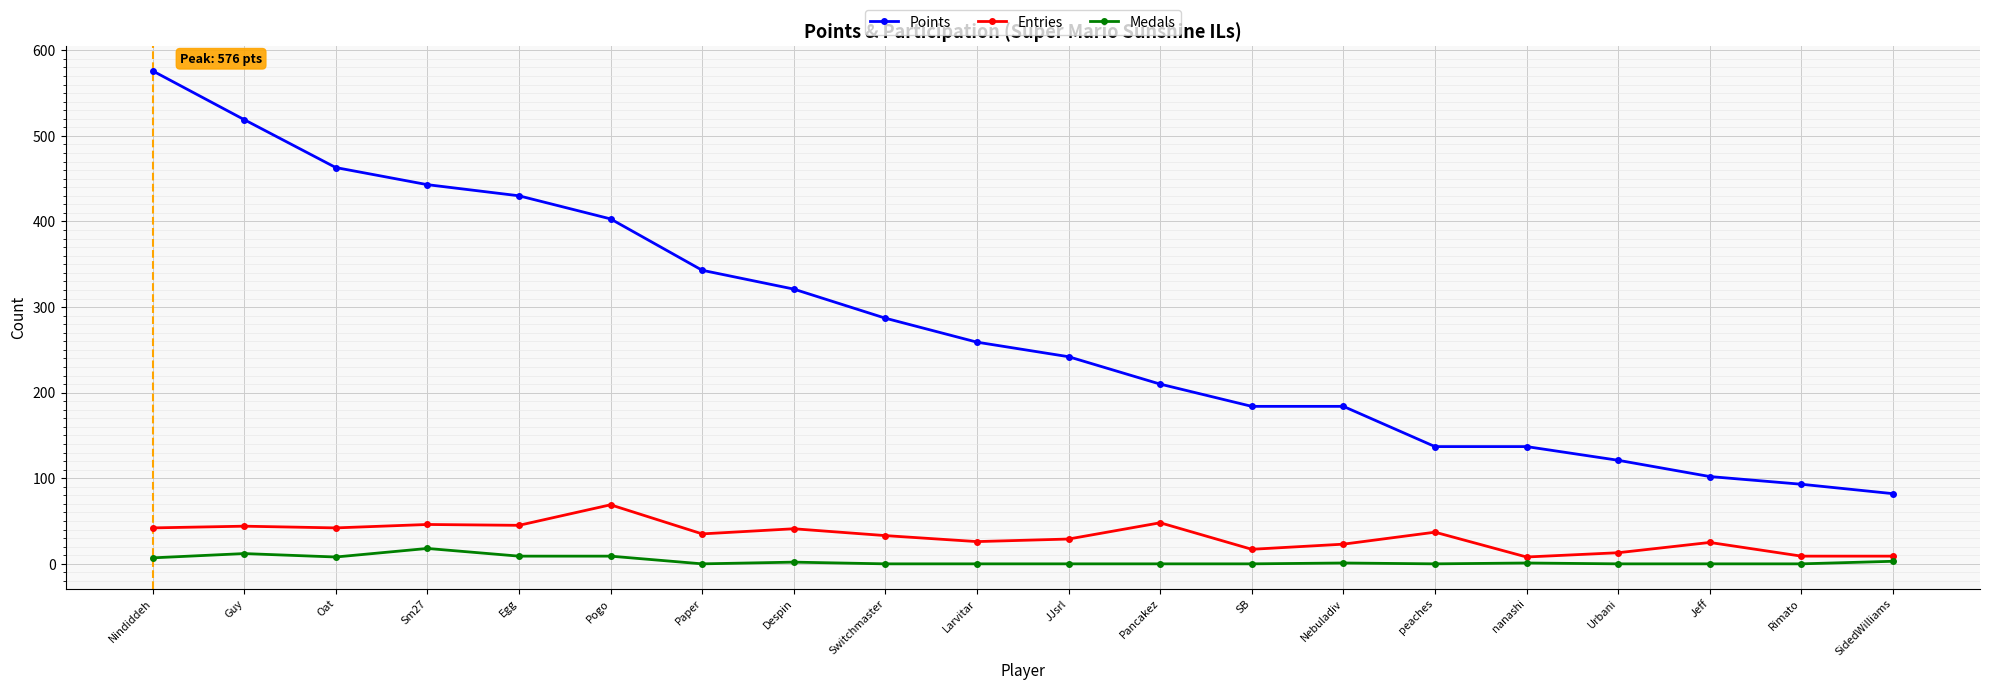

At which category is the sum across all series the highest?

Nindiddeh